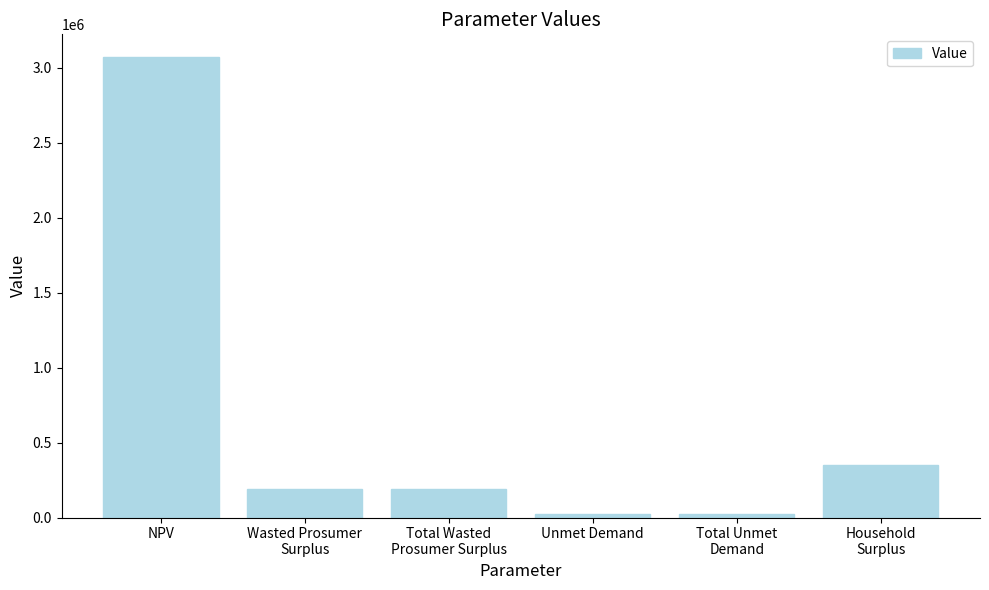

What is the smallest value displayed?

25343.2